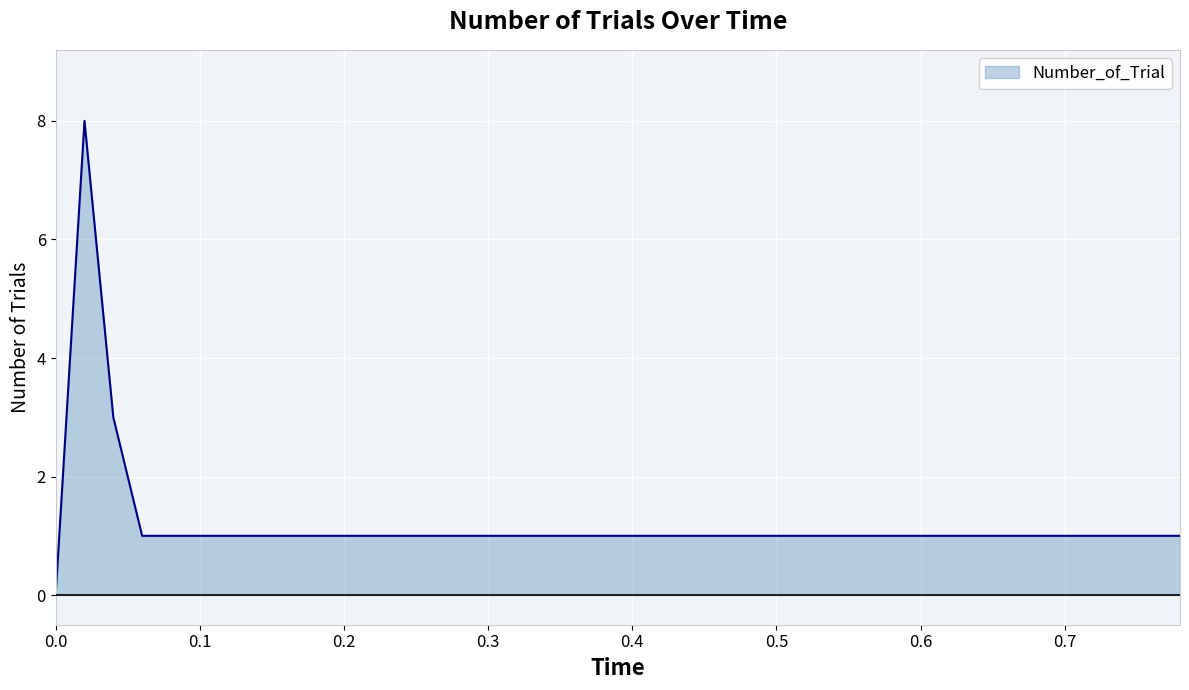

Does the chart display data point markers on the line(s)?

No